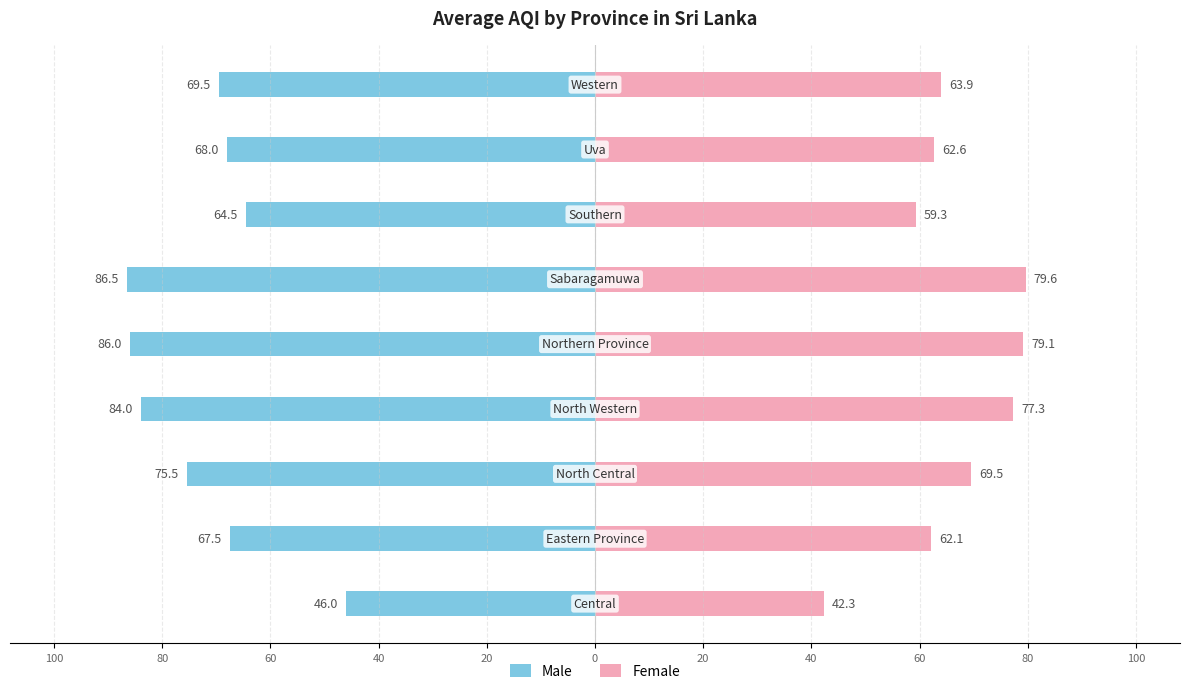

At 40, list the series in order from largest to smallest.

Female, Male